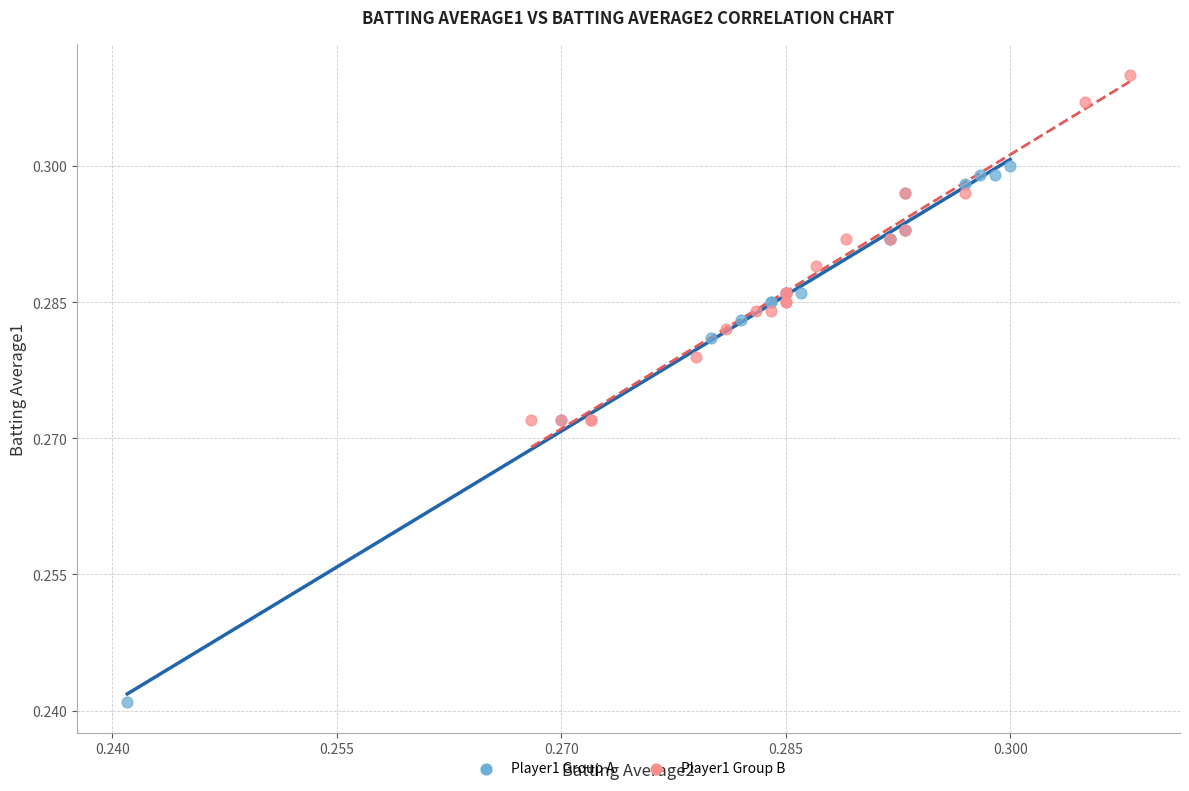

Which series has the largest Y range (max minus min)?

Player1 Group A